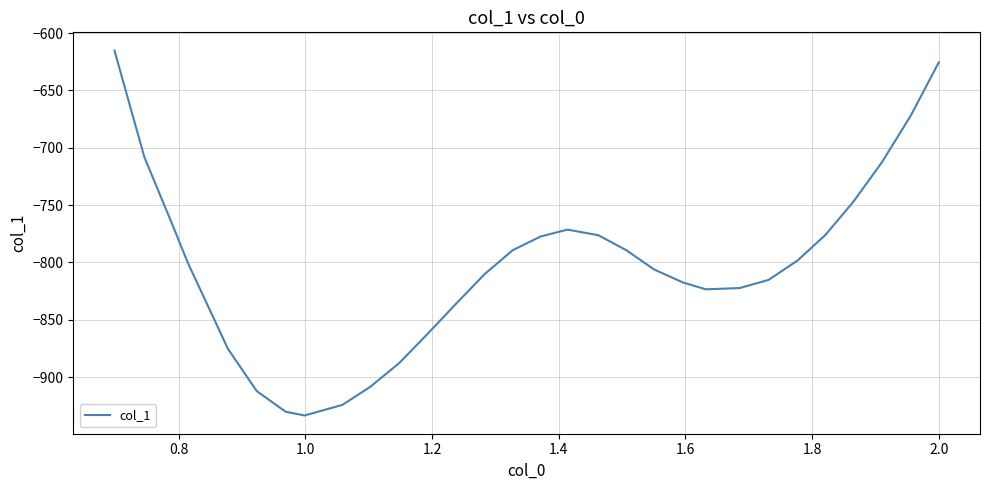

What is the difference between the maximum and minimum values?

318.3